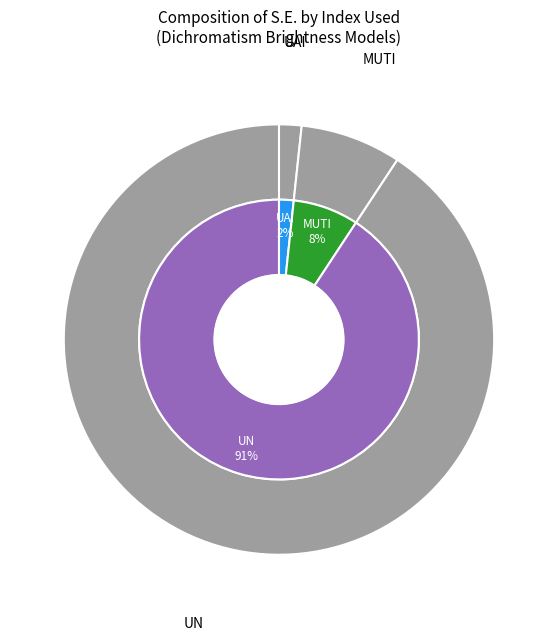

Which has a higher value, UN or MUTI?

UN